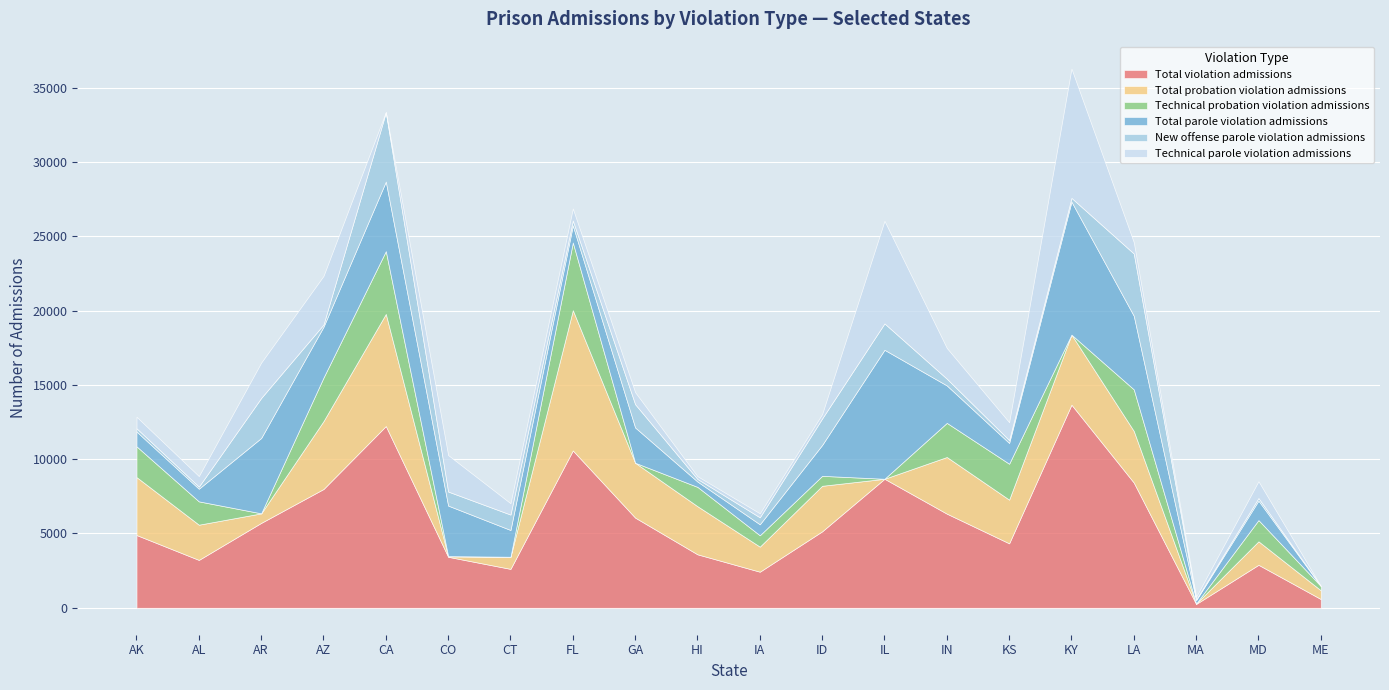

What is the difference between the New offense parole violation admissions values at AZ and AR?

2544